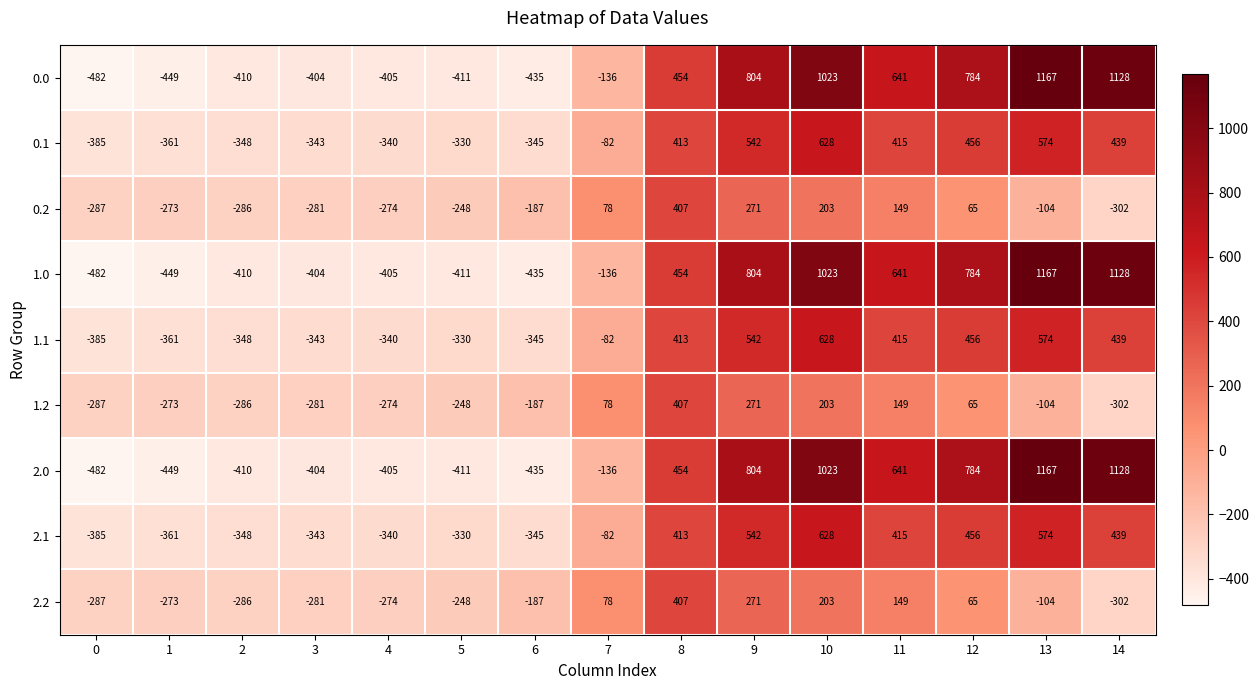

What is the spread (max minus min) of values at 14?

1430